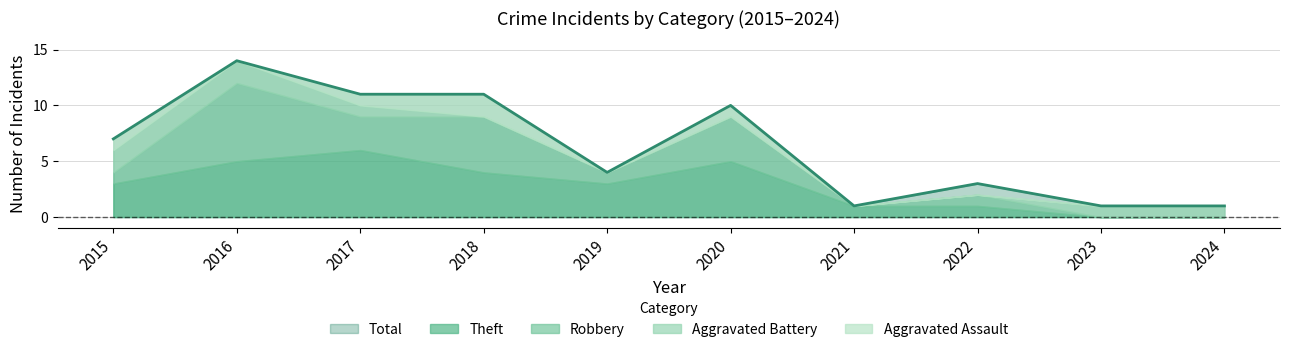

The value of Robbery at 2022 is 1. True or false?

True